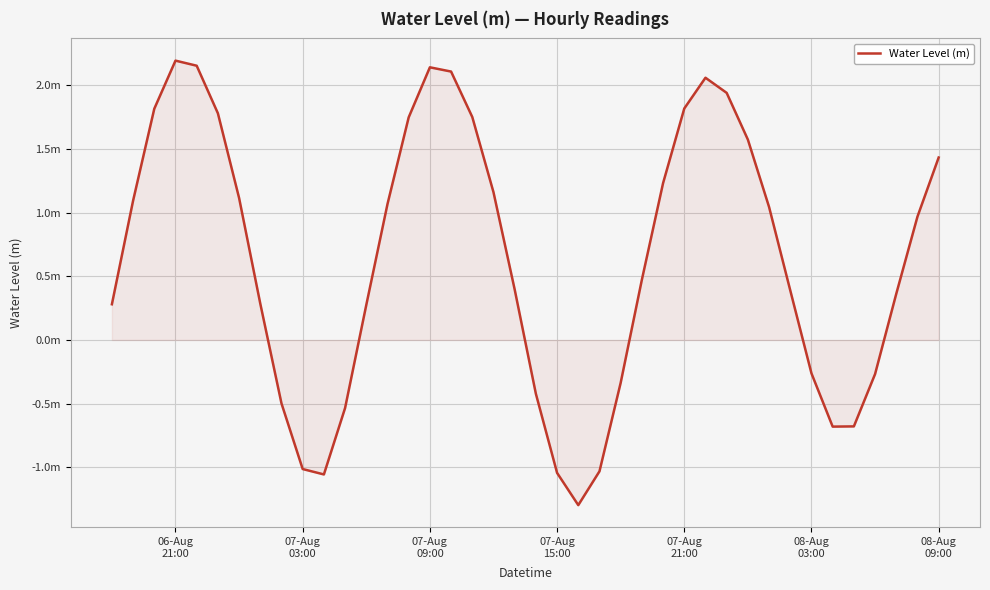

At which label does the data first exceed 0?

06-Aug
21:00